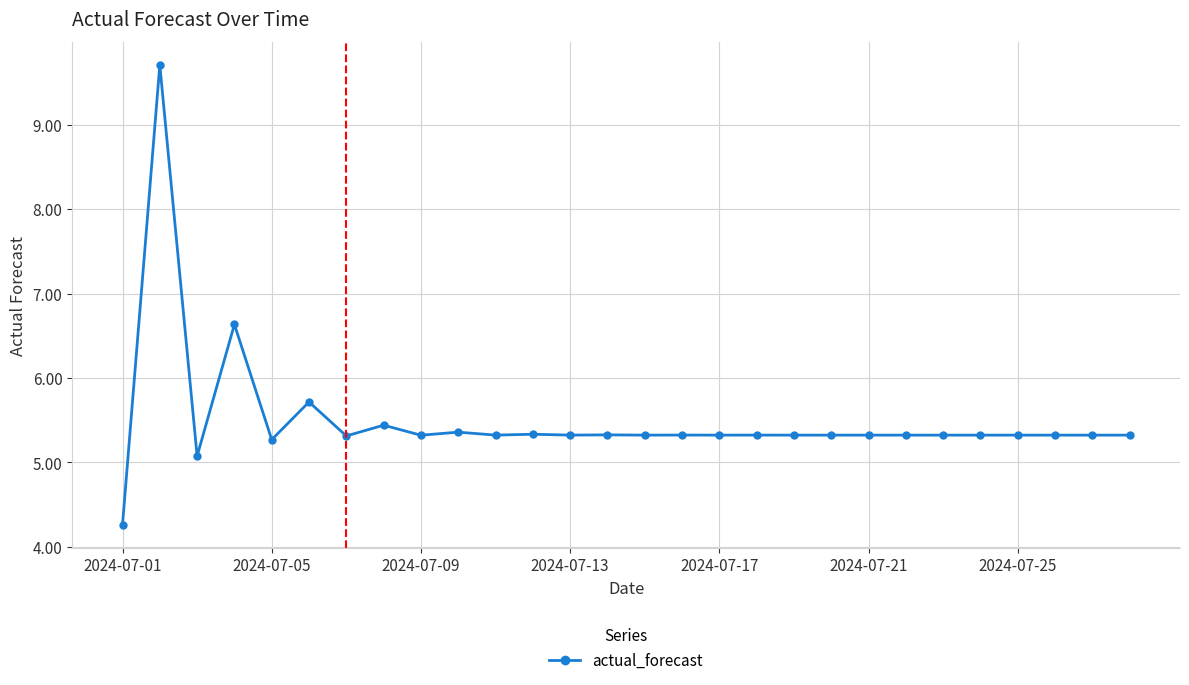

True or false: the data has more than 0 interior local peaks.

True